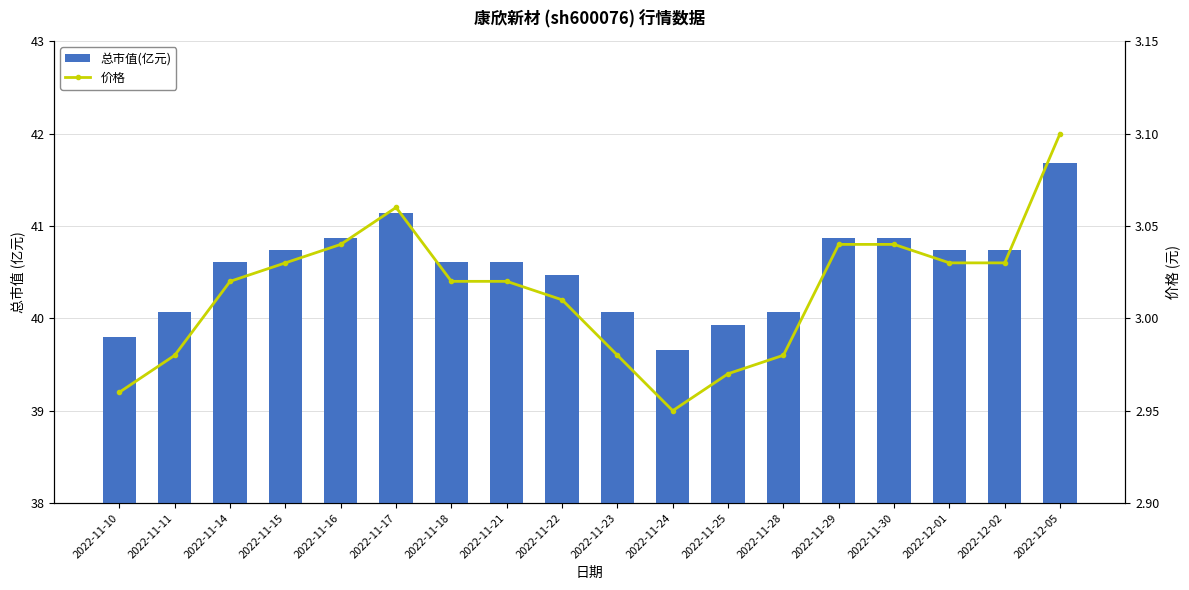

Reading left to right, transcribe all the data shown in this chart.

总市值(亿元): 2022-11-10=39.8	2022-11-11=40.1	2022-11-14=40.6	2022-11-15=40.7	2022-11-16=40.9	2022-11-17=41.1	2022-11-18=40.6	2022-11-21=40.6	2022-11-22=40.5	2022-11-23=40.1	2022-11-24=39.7	2022-11-25=39.9	2022-11-28=40.1	2022-11-29=40.9	2022-11-30=40.9	2022-12-01=40.7	2022-12-02=40.7	2022-12-05=41.7
价格: 2022-11-10=3.0	2022-11-11=3.0	2022-11-14=3.0	2022-11-15=3.0	2022-11-16=3.0	2022-11-17=3.1	2022-11-18=3.0	2022-11-21=3.0	2022-11-22=3.0	2022-11-23=3.0	2022-11-24=3.0	2022-11-25=3.0	2022-11-28=3.0	2022-11-29=3.0	2022-11-30=3.0	2022-12-01=3.0	2022-12-02=3.0	2022-12-05=3.1